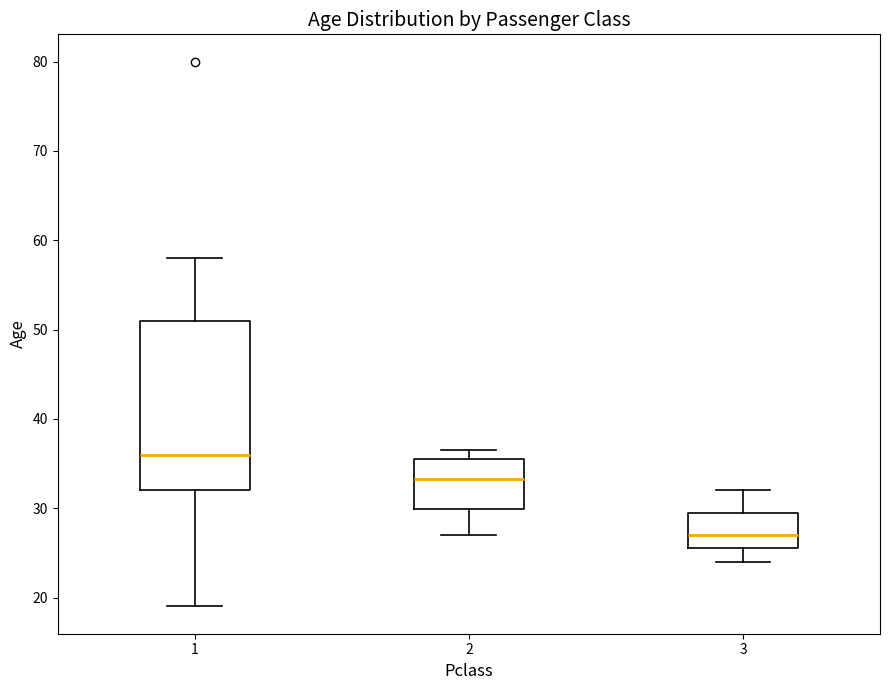

Reading left to right, transcribe this box plot: for each box, give where its median line is, the range the box spans, and where its two whiskers end, as read against the y-axis. The values are not printed on the chart, so give them approximately, as read against the axis.

1: median 36, box 32 to 51, whiskers 19 to 58
2: median 33, box 30 to 36, whiskers 27 to 37
3: median 27, box 26 to 30, whiskers 24 to 32